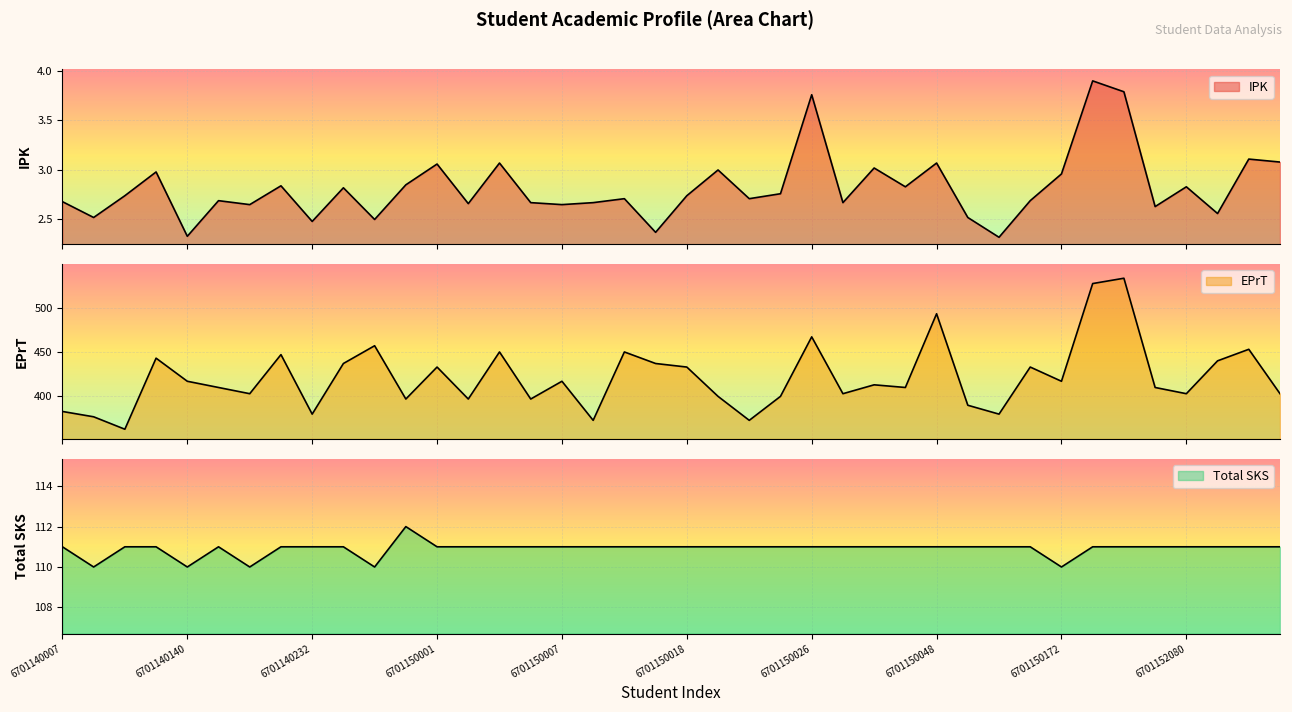

True or false: IPK and EPrT cross at least once.

False